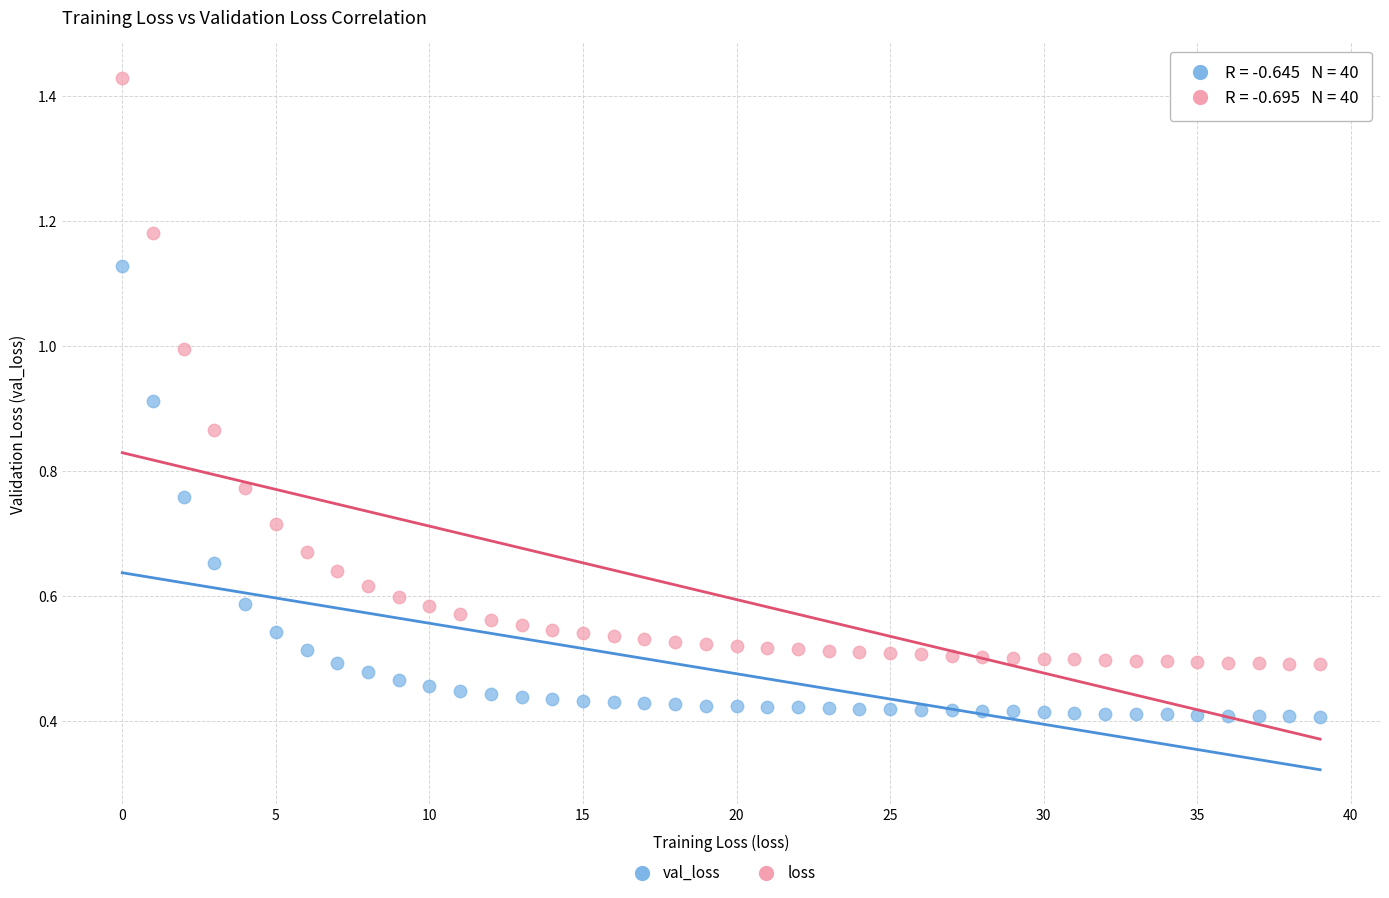

Which series has the widest spread of Y values?

loss